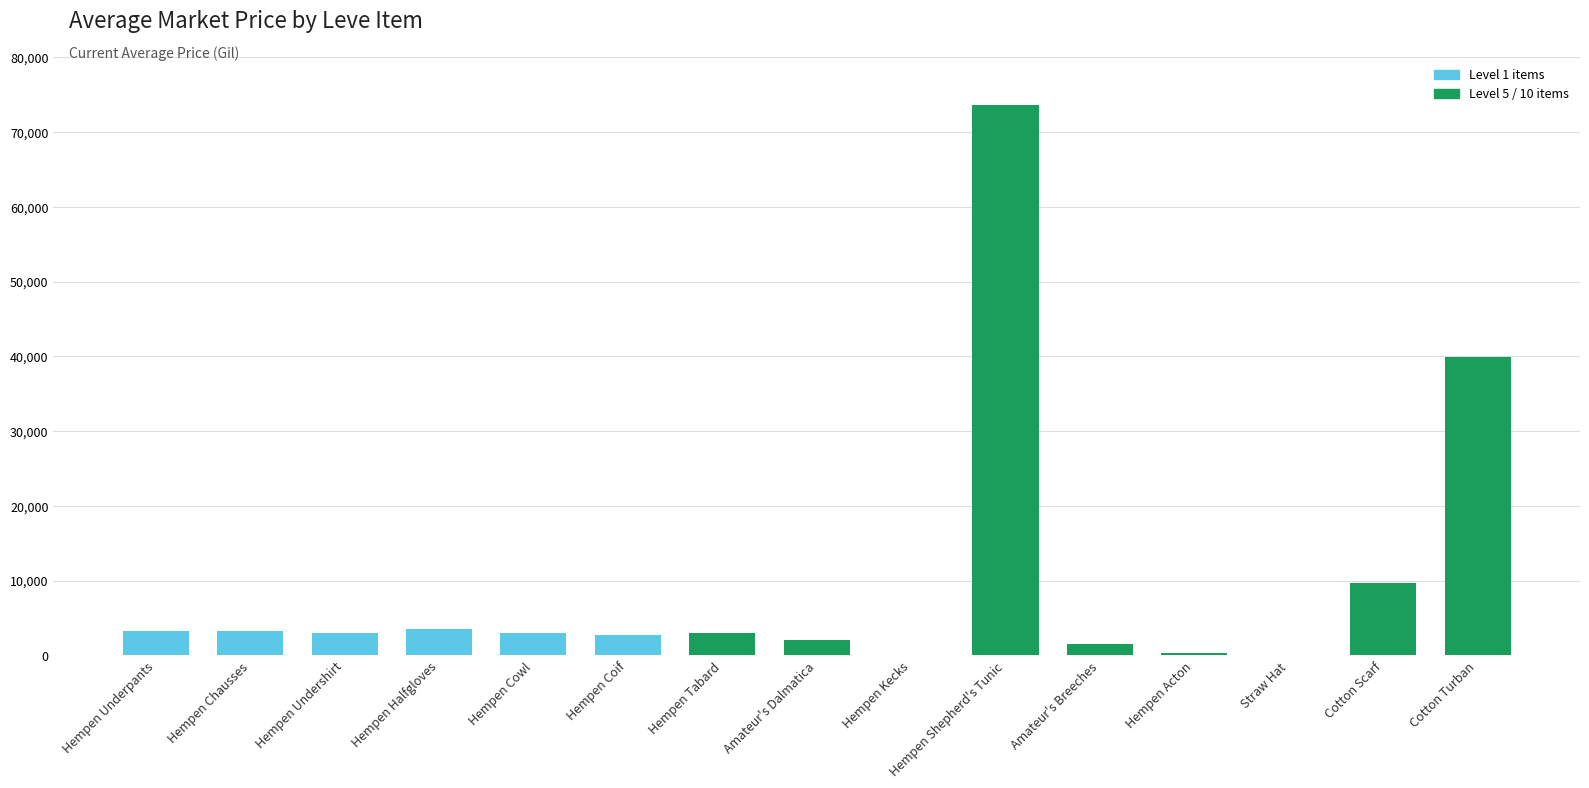

Count the number of categories in the chart.

15